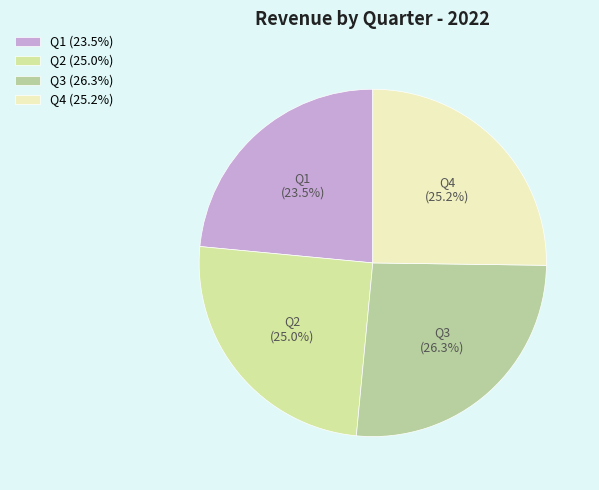

Is there any slice that represents more than half of the pie?

No